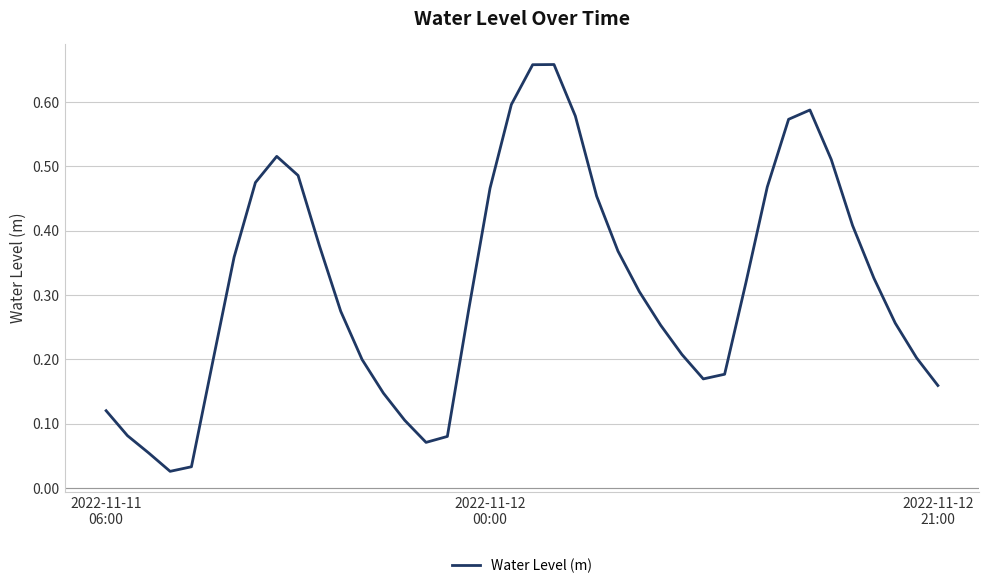

What is the sum of all values?

12.6